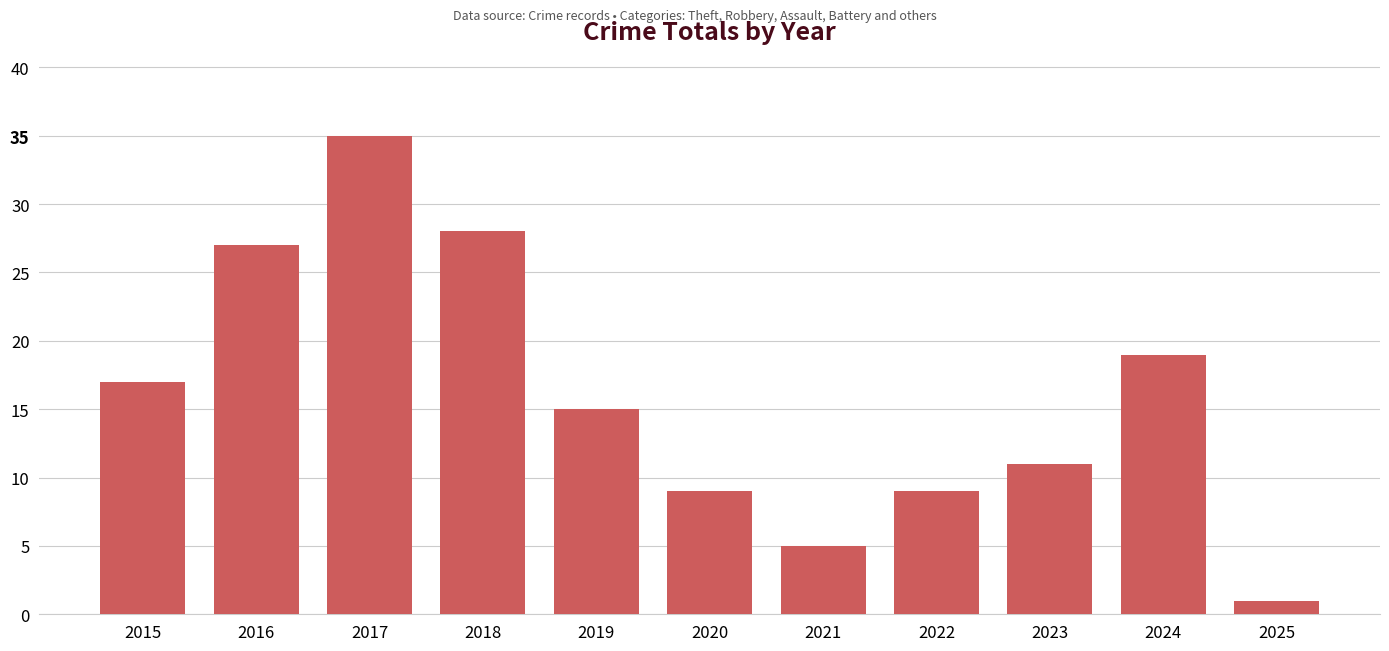

The value at 2024 is 31. True or false?

False